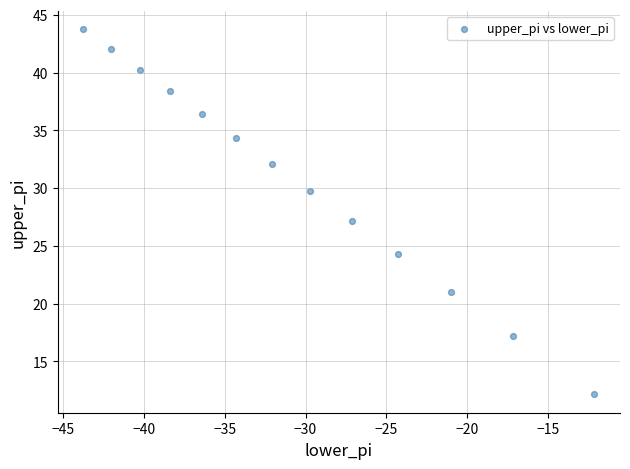

What is the range of Y values (max minus min)?

31.6